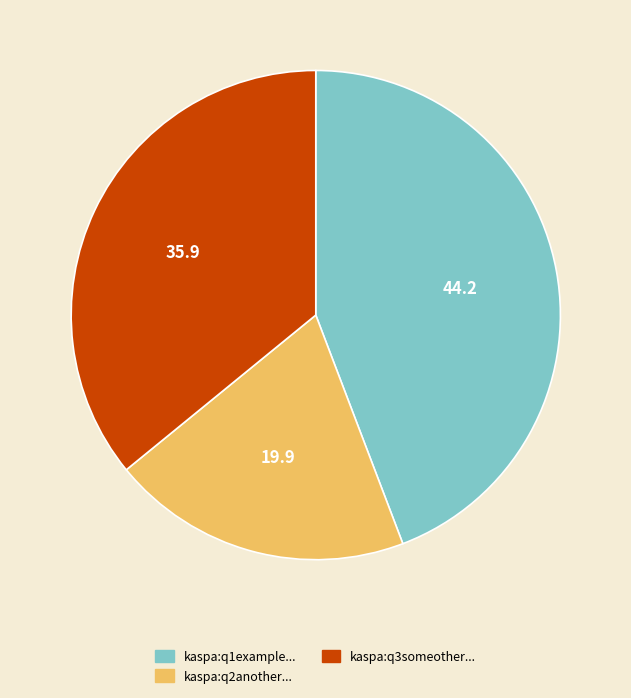

Does any single category account for the majority?

No